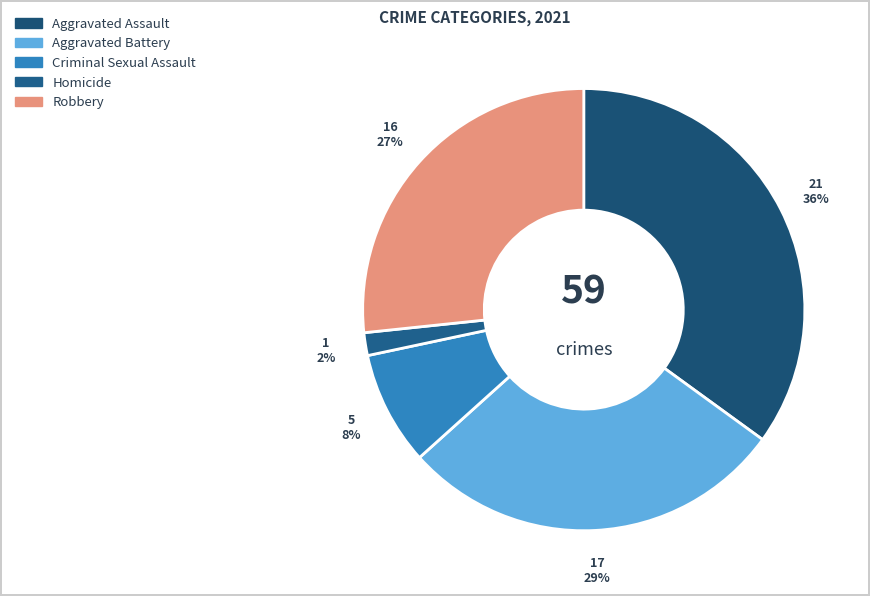

What is the smallest slice in the pie chart?

Homicide